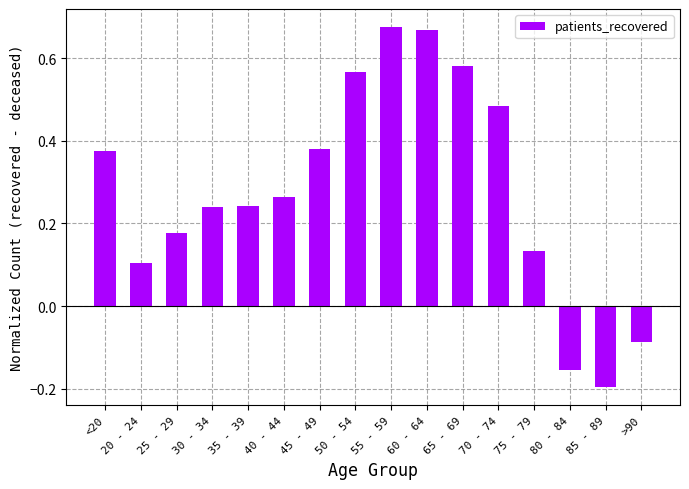

How many categories are shown in the chart?

16